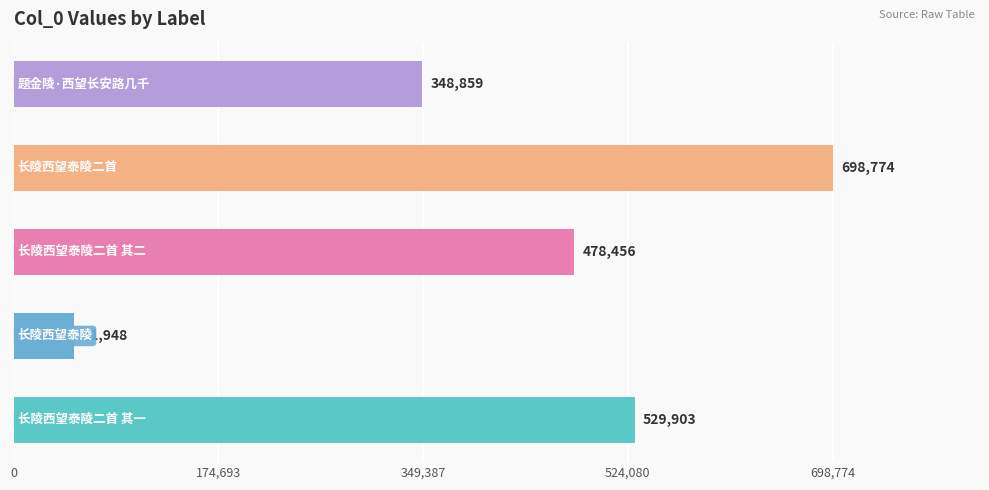

Reading bottom to top, transcribe all the data shown in this chart.

529903	51948	478456	698774	348859